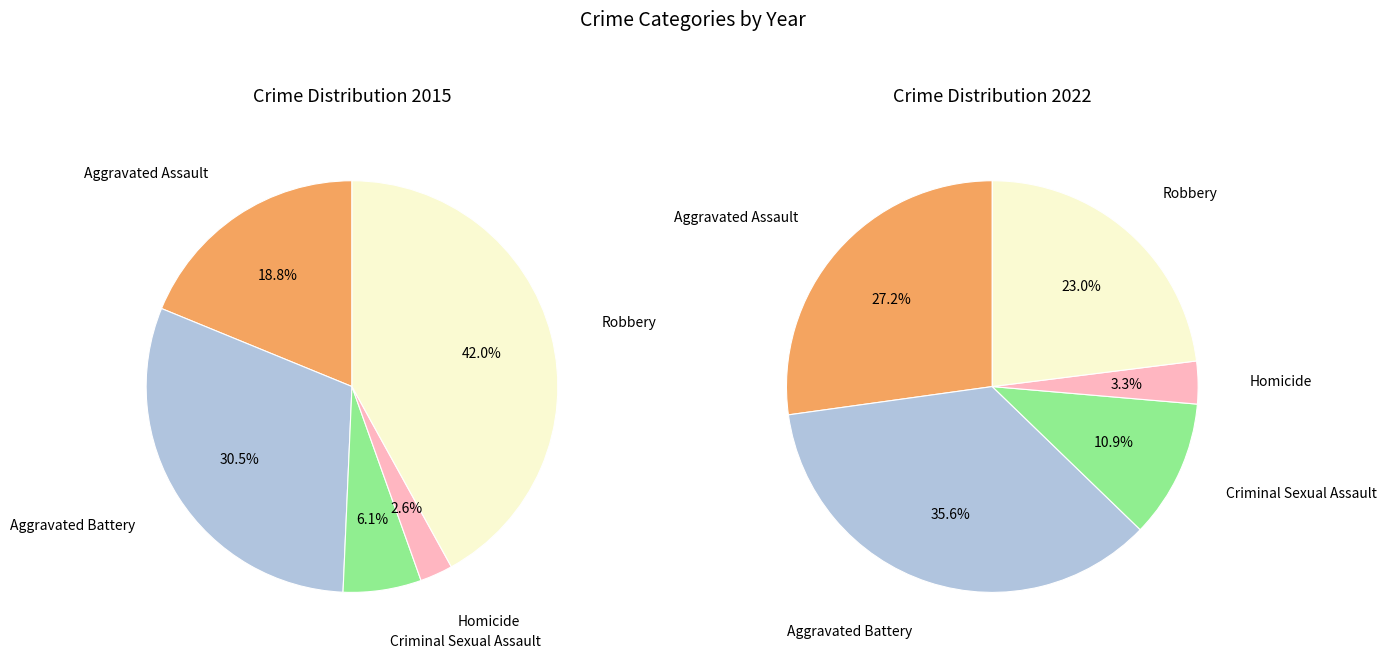

Combined, do Robbery and Aggravated Assault account for over 50%?

Yes